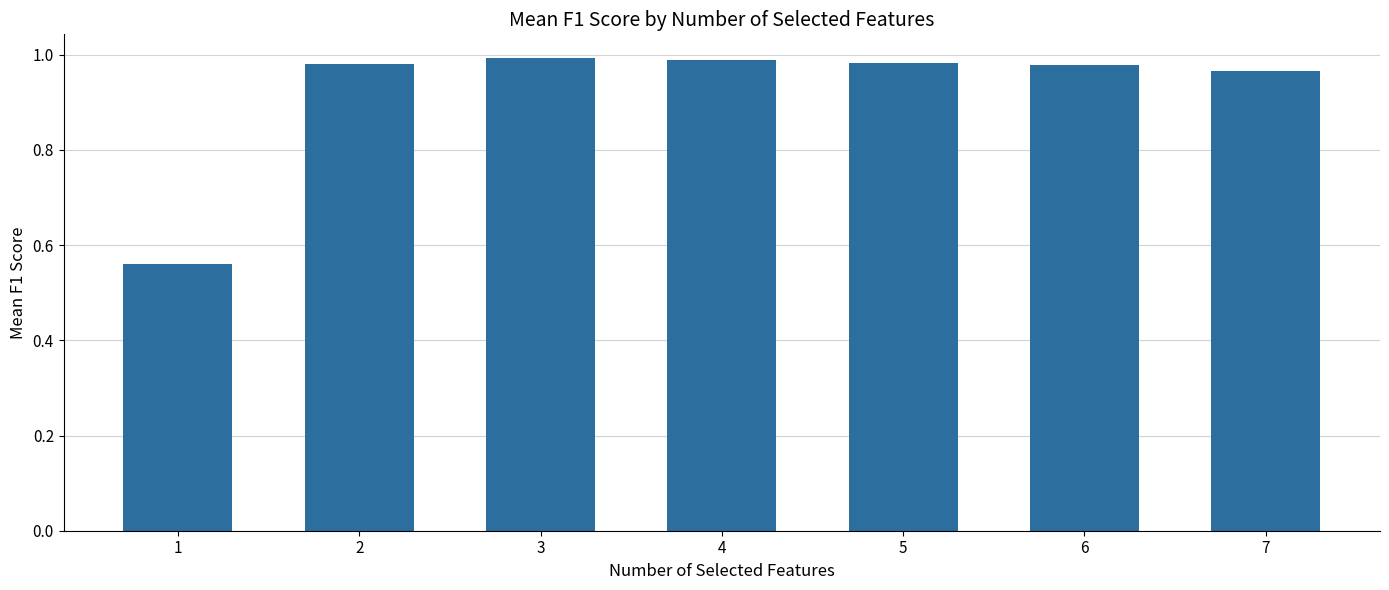

What is the change in value from 1 to 4?

+0.4